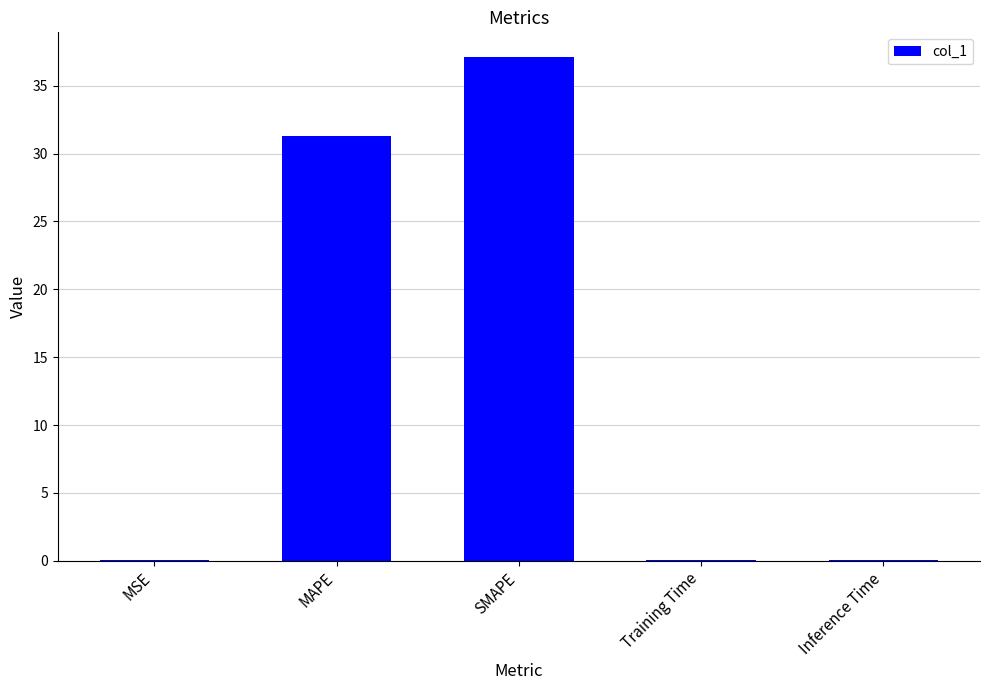

What is the change in value from MAPE to SMAPE?

+5.8